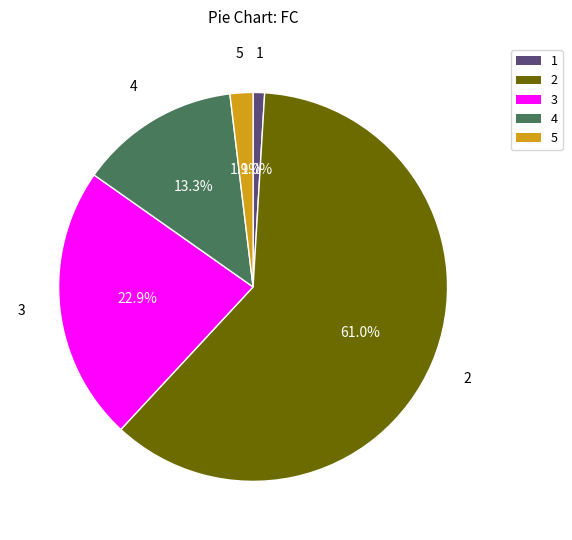

Does any single category account for the majority?

Yes